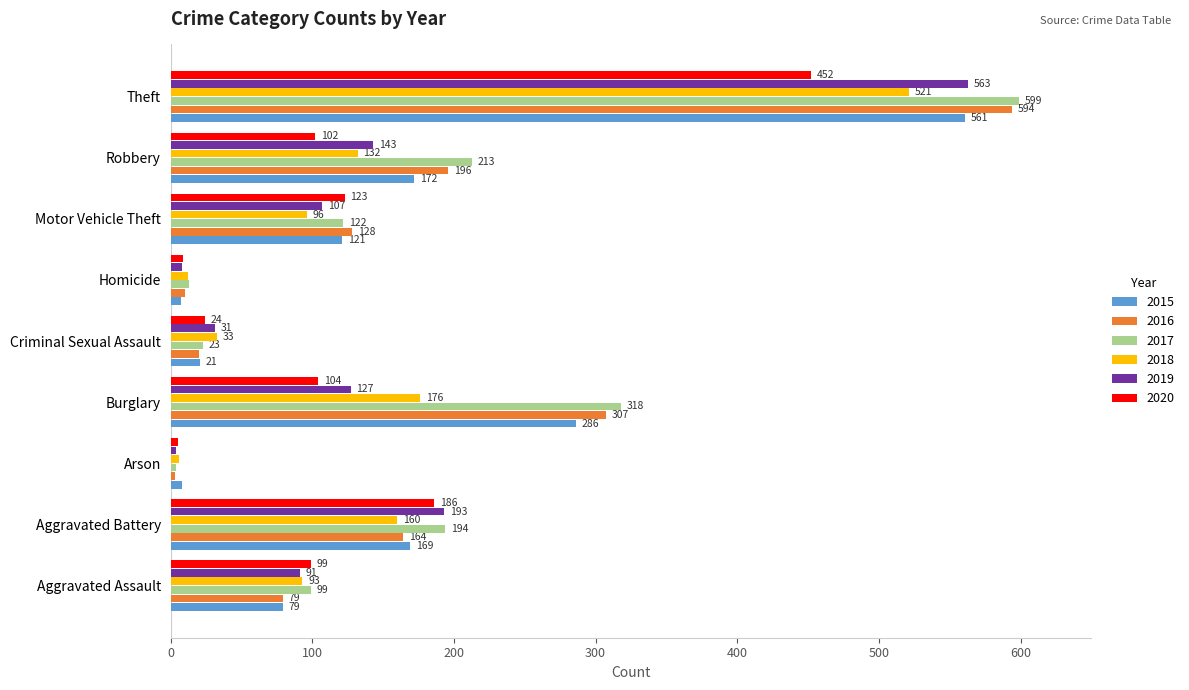

The value of 2019 at Aggravated Battery is 270. True or false?

False